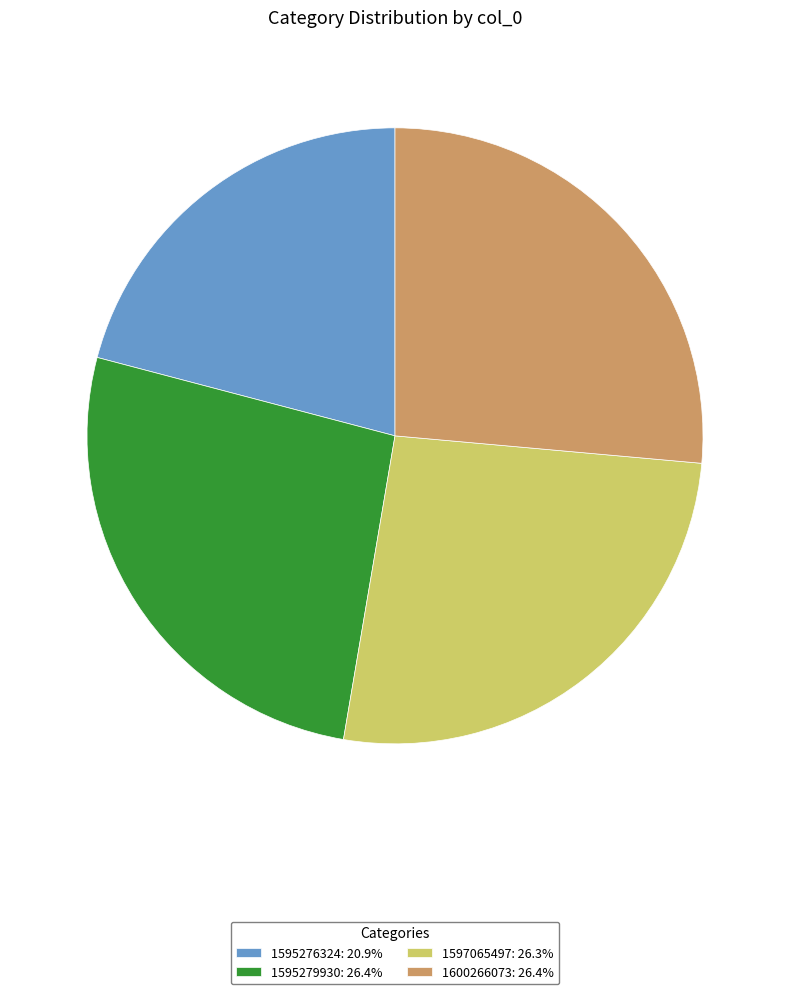

Do 1595276324: 20.9% and 1595279930: 26.4% together represent more than half of the pie?

No